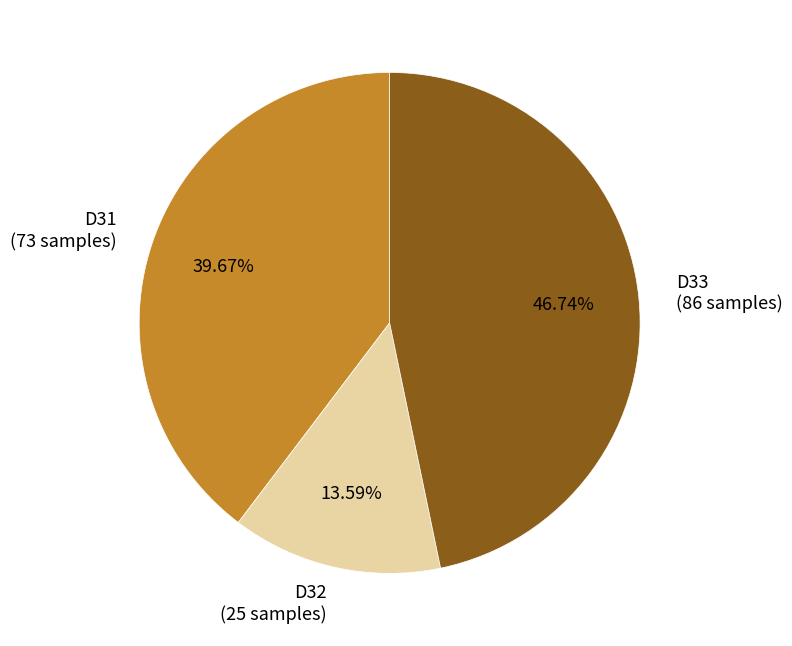

To the nearest percent, what portion does D31 represent?

40%